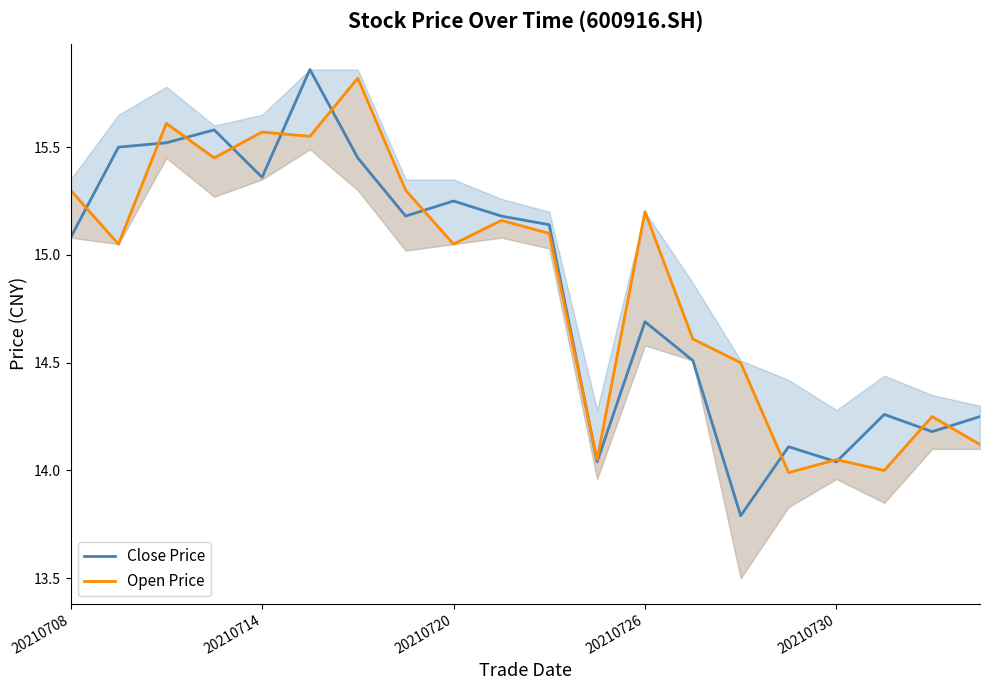

True or false: Close Price has a value of 24.0 at 20210708.

False